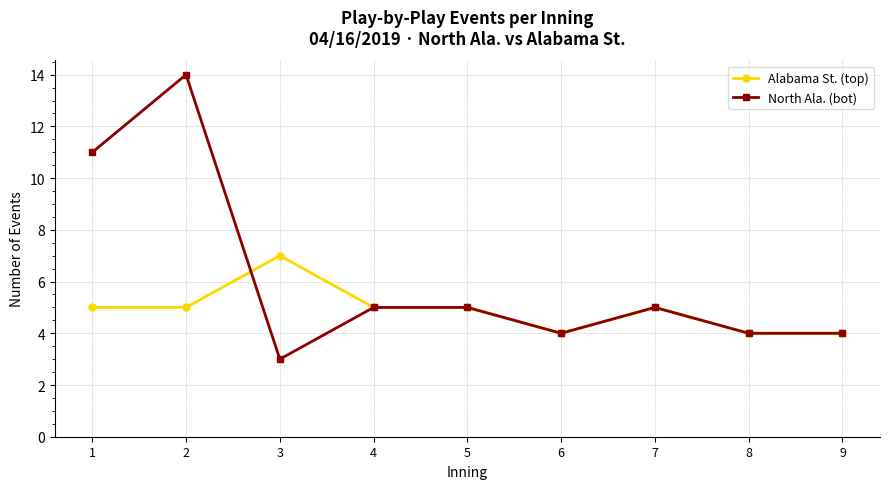

Which series has the largest range (max minus min)?

North Ala. (bot)